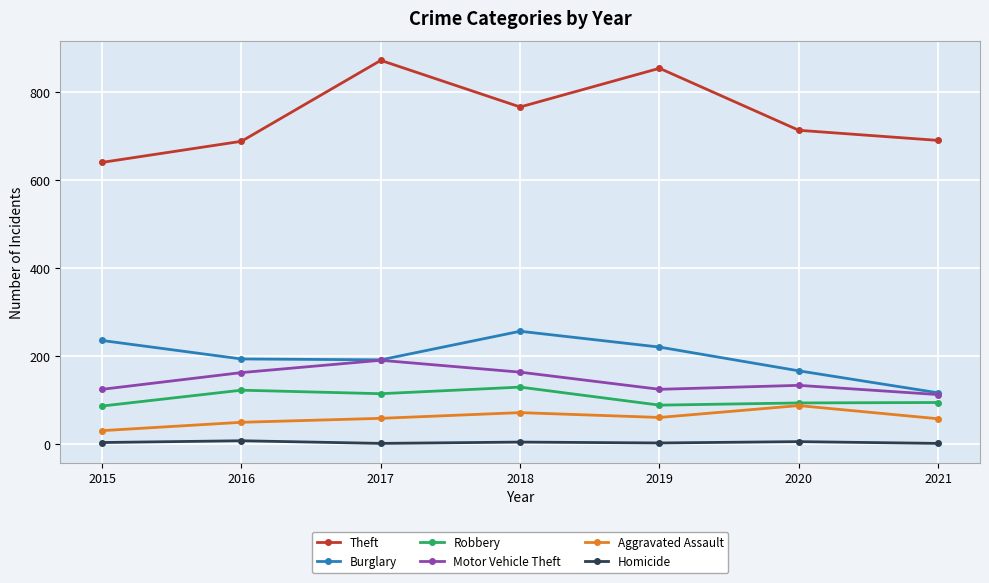

How many lines are shown in the chart?

6